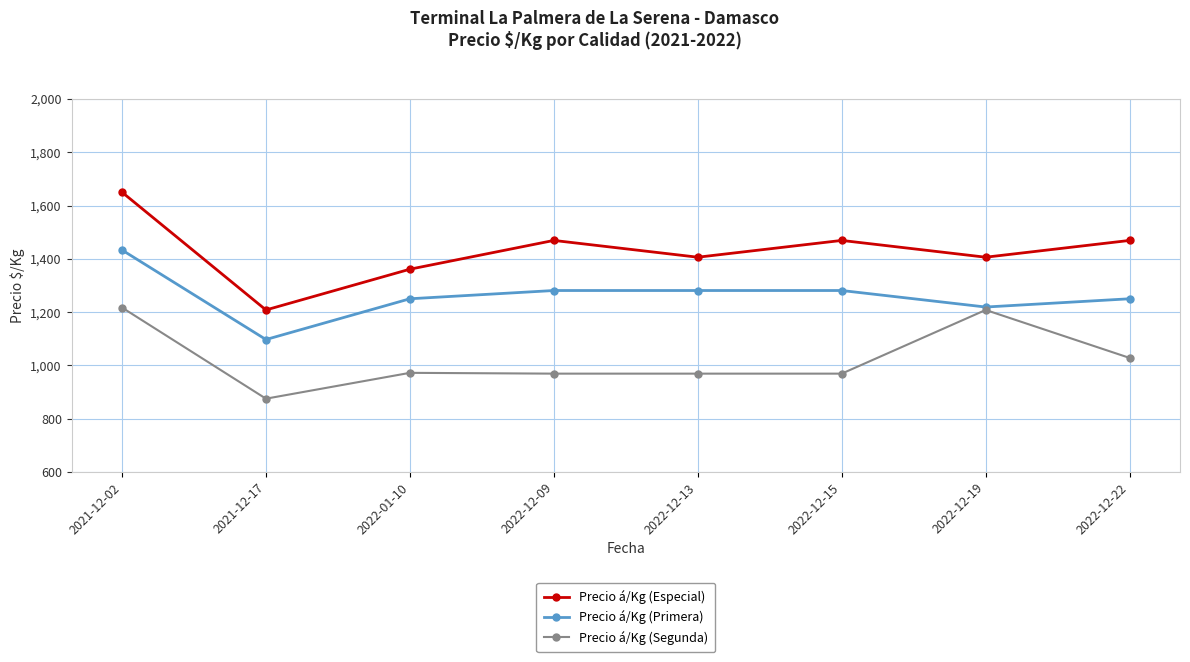

What is the difference between the maximum and minimum values in the Precio á/Kg (Primera) series?

336